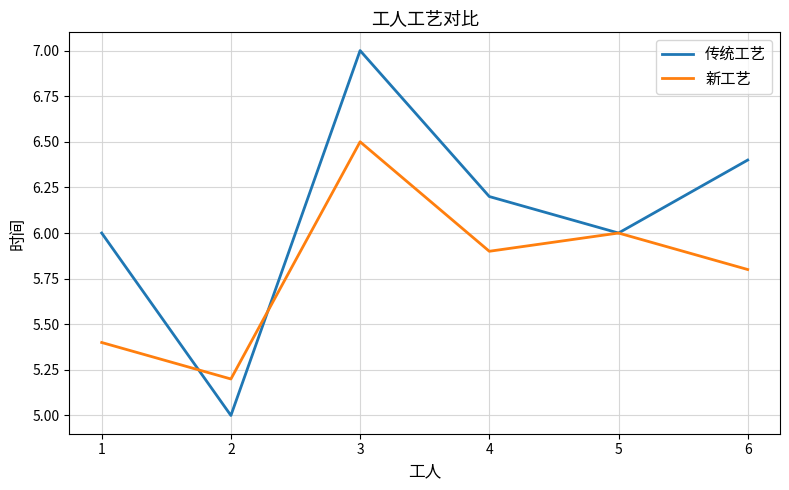

Reading left to right, list all the values displayed in this chart.

传统工艺: 1=6.0	2=5.0	3=7.0	4=6.2	5=6.0	6=6.4
新工艺: 1=5.4	2=5.2	3=6.5	4=5.9	5=6.0	6=5.8